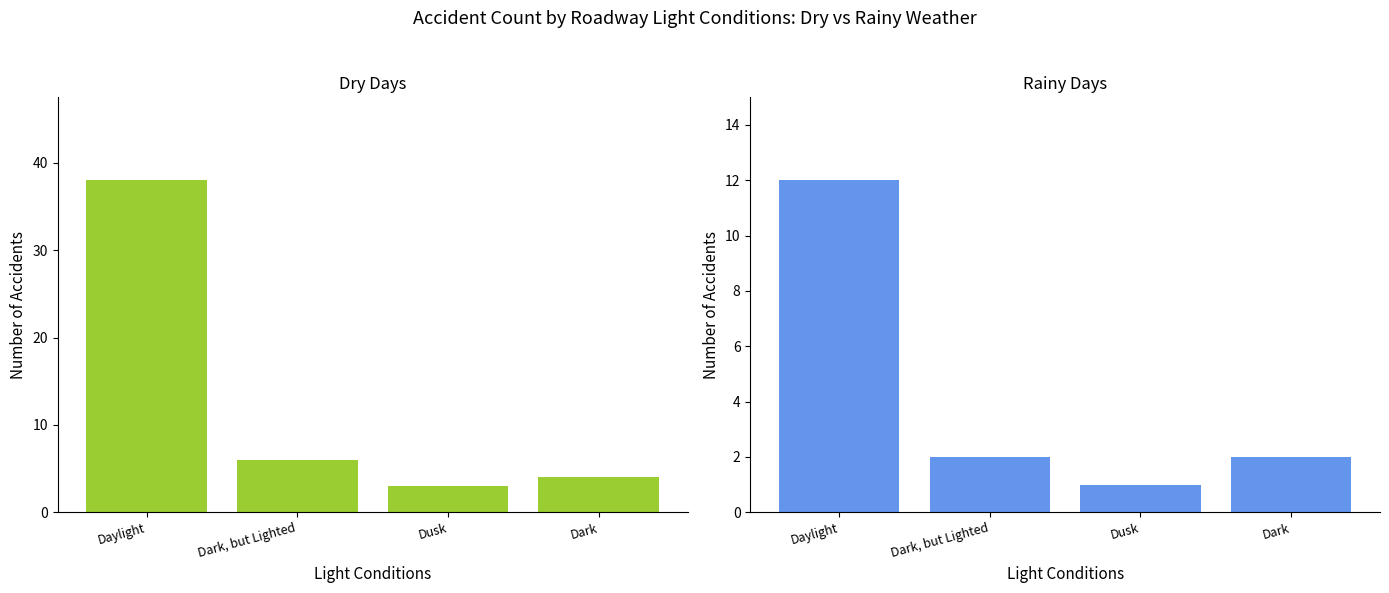

Reading right to left, what are all the values shown in this chart?

Dry Days: Dark=4	Dusk=3	Dark, but Lighted=6	Daylight=38
Rainy Days: Dark=2	Dusk=1	Dark, but Lighted=2	Daylight=12